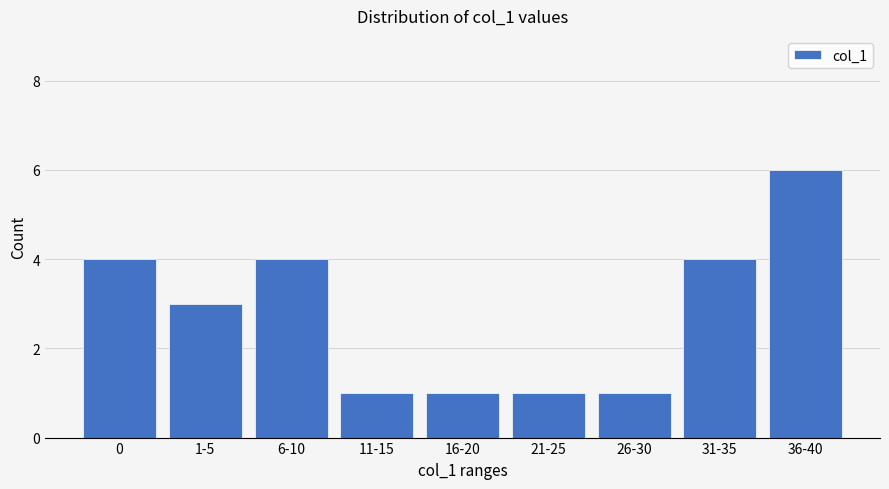

Count the values in the range 1 to 4.

8